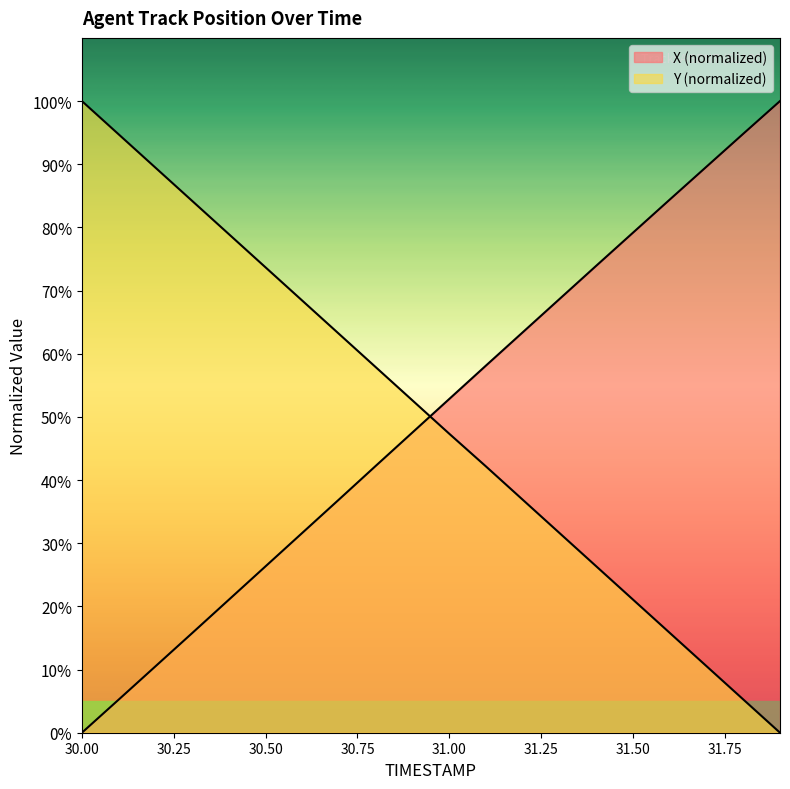

At how many categories does at least one series exceed 30?

20